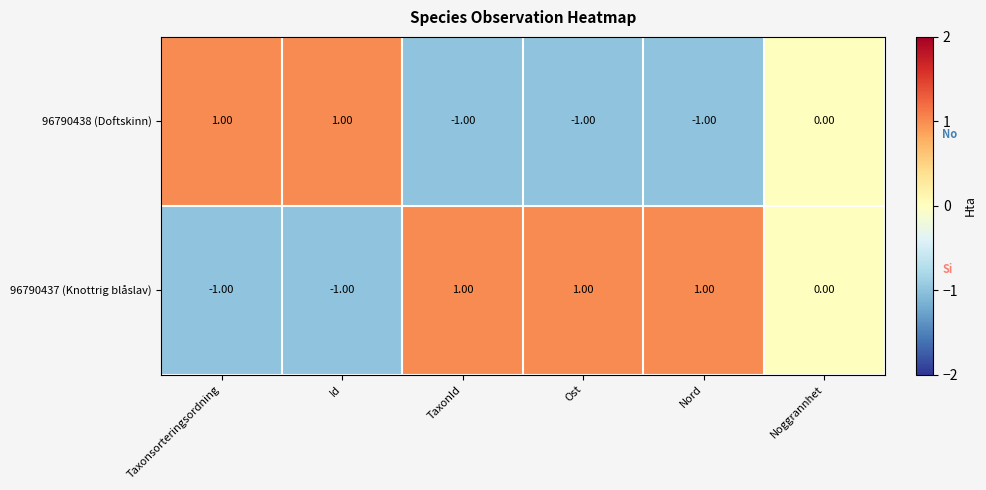

Where does the 96790438 (Doftskinn) series first go above 0?

Taxonsorteringsordning